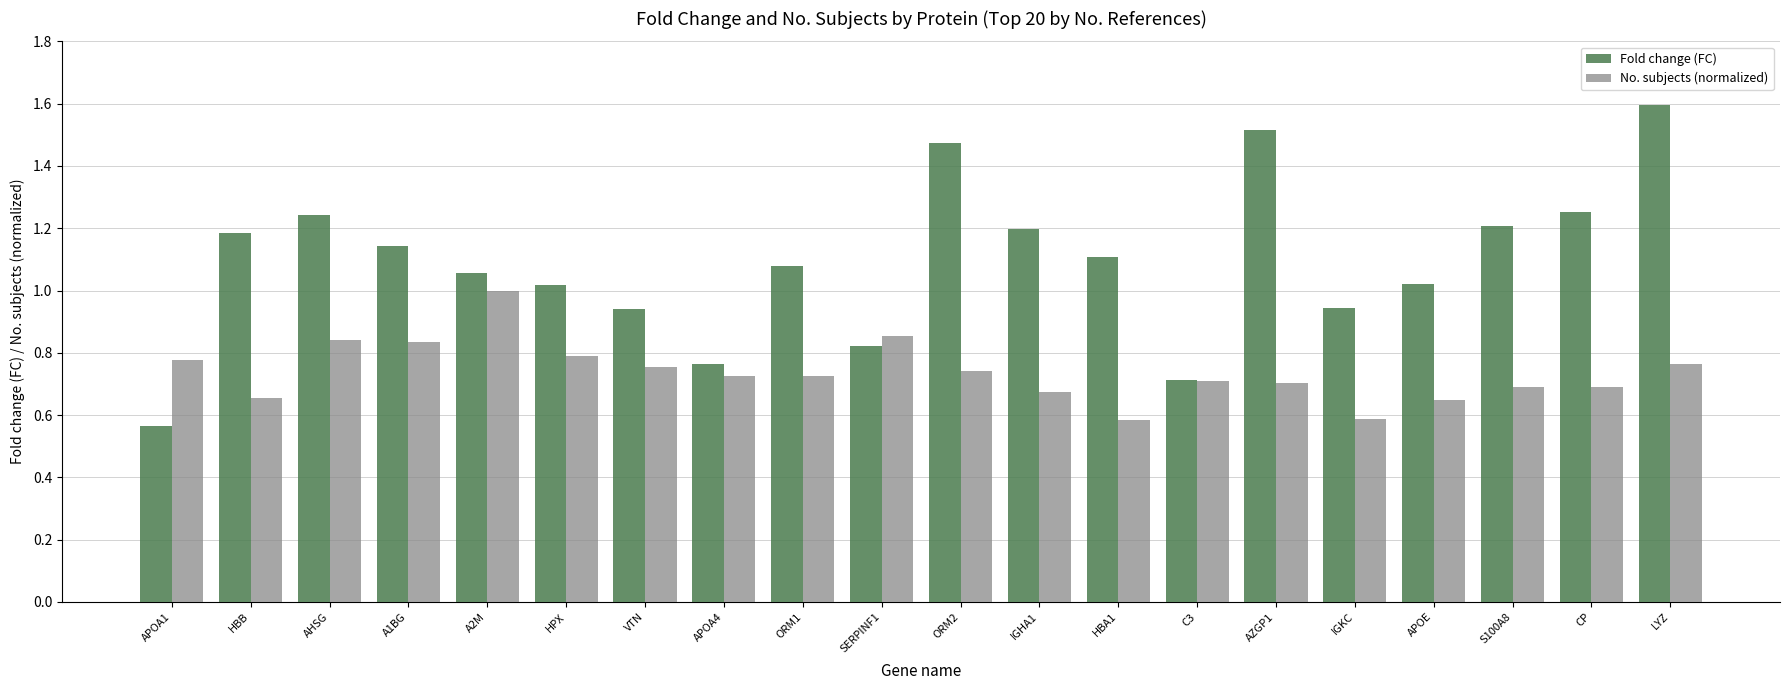

How many data points in Fold change (FC) are above 1?

14